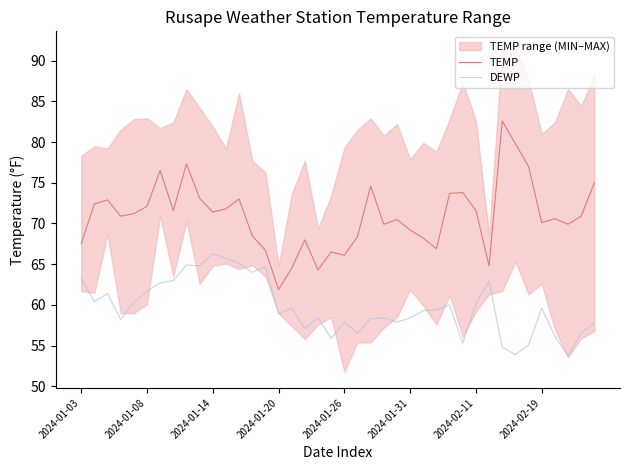

True or false: TEMP and DEWP intersect in this chart.

False